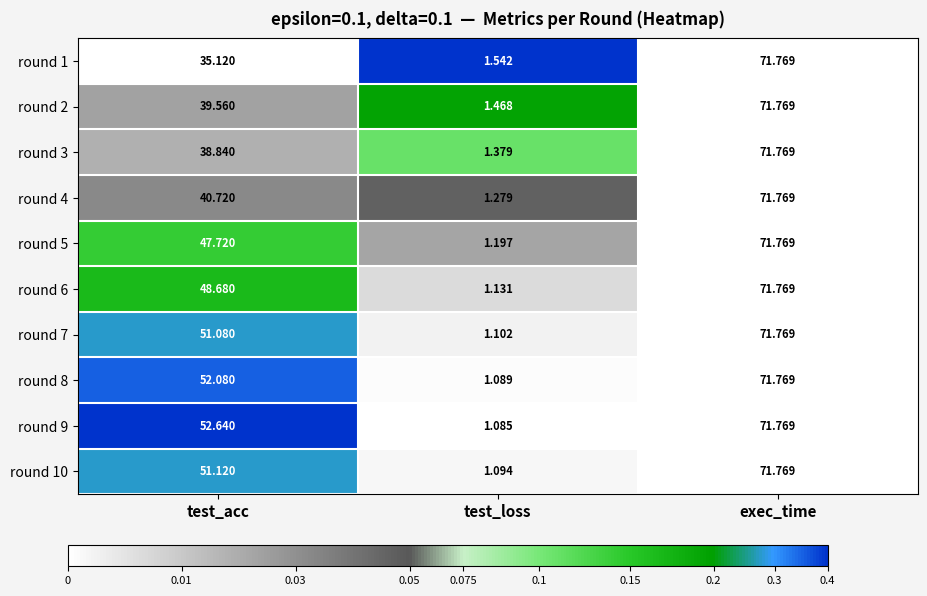

Count the number of categories in the chart.

3